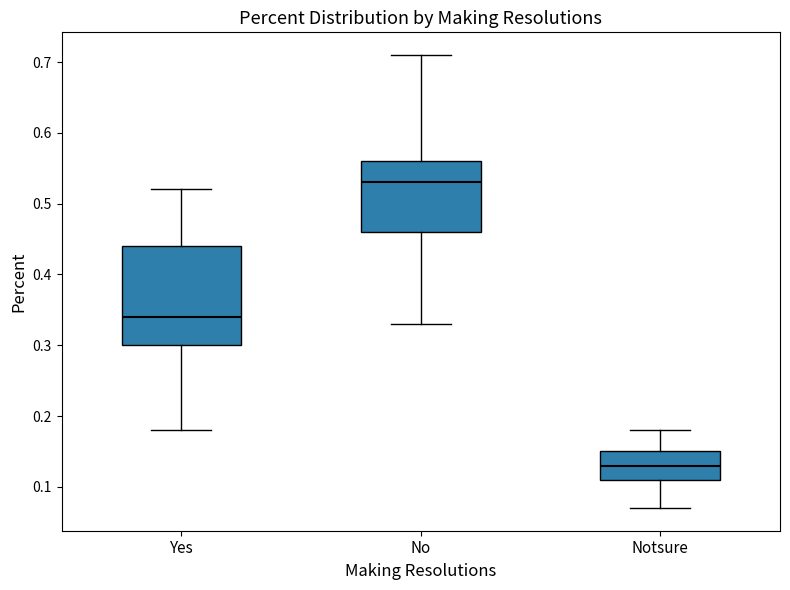

Reading left to right, read every box against the y-axis: the position of its median line, the range the box covers, and the ends of its whiskers. The values are not printed on the chart, so give them approximately, as read against the axis.

Yes: median 0.34, box 0.30 to 0.44, whiskers 0.18 to 0.52
No: median 0.53, box 0.46 to 0.56, whiskers 0.33 to 0.71
Notsure: median 0.13, box 0.11 to 0.15, whiskers 0.07 to 0.18